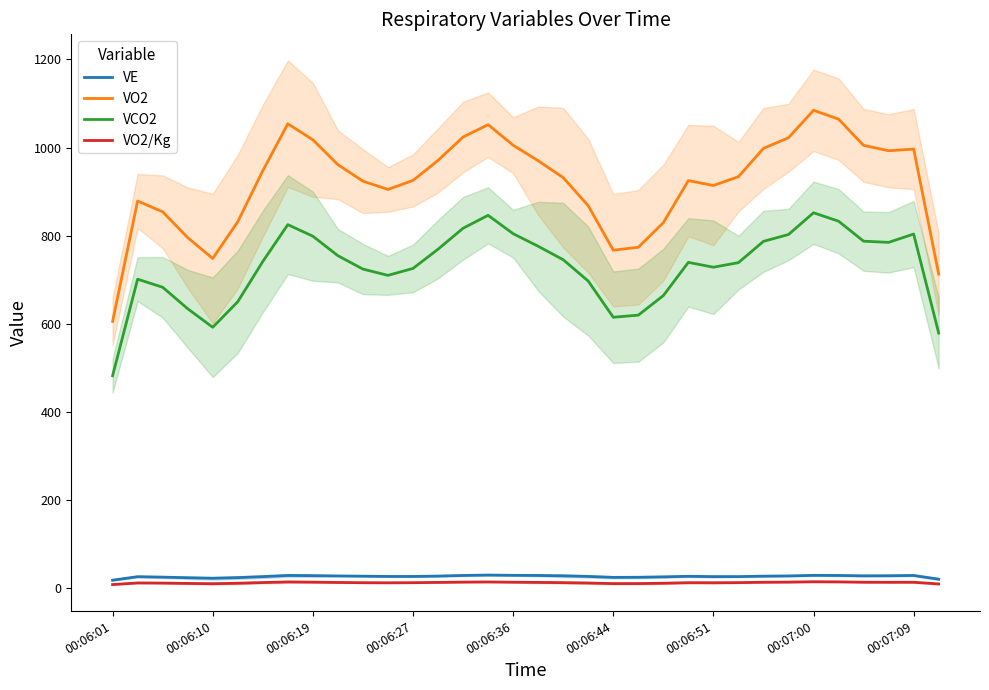

What is the sum of all VO2/Kg values?

417.8